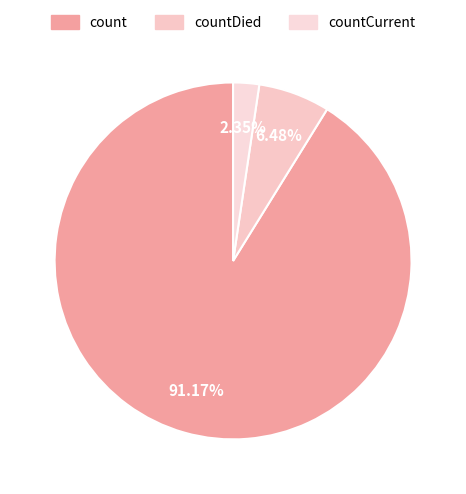

To the nearest percent, what is the combined percentage of count and countCurrent?

94%